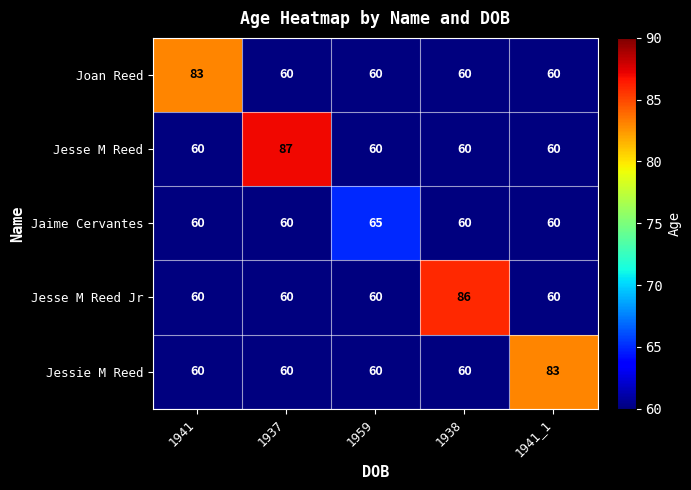

Is it true that Jesse M Reed Jr equals 60 at 1941_1?

True